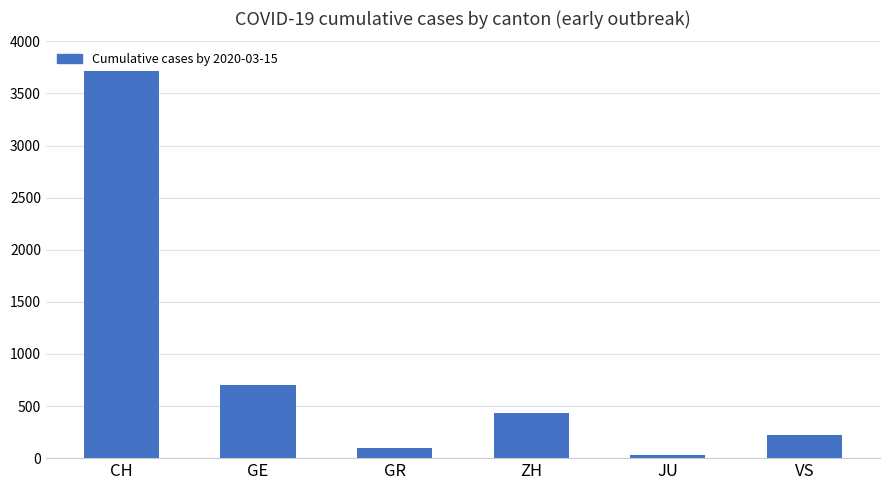

What is the minimum value shown in the chart?

29